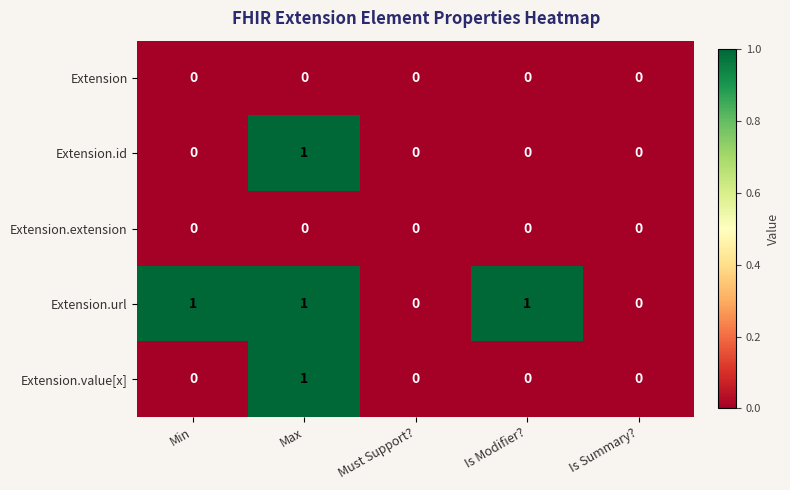

Is it true that Extension.id equals 1 at Max?

True